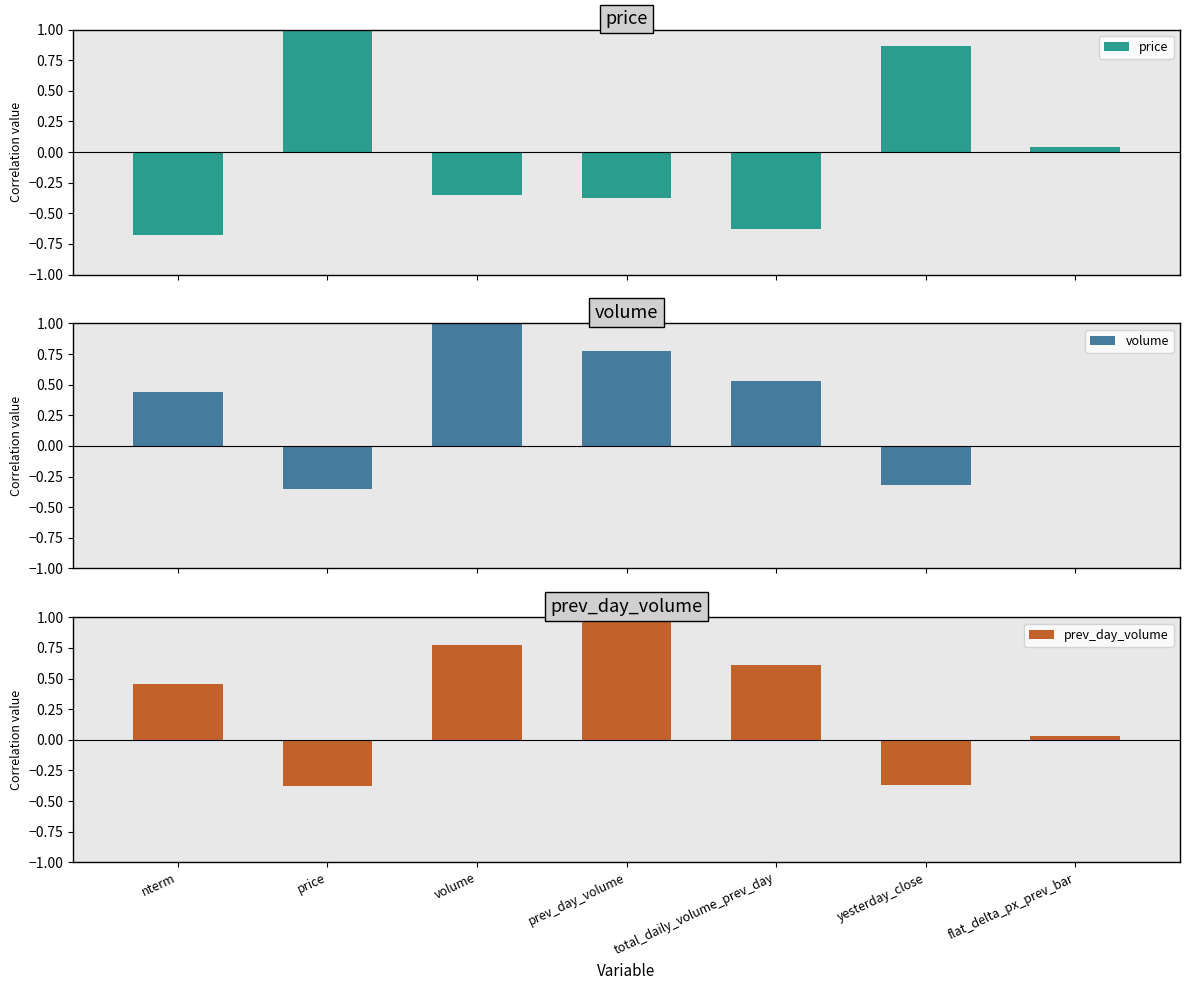

Reading left to right, transcribe all the data shown in this chart.

price: nterm=-0.7	price=1.0	volume=-0.3	prev_day_volume=-0.4	total_daily_volume_prev_day=-0.6	yesterday_close=0.9	flat_delta_px_prev_bar=0.0
volume: nterm=0.4	price=-0.3	volume=1.0	prev_day_volume=0.8	total_daily_volume_prev_day=0.5	yesterday_close=-0.3	flat_delta_px_prev_bar=0.0
prev_day_volume: nterm=0.5	price=-0.4	volume=0.8	prev_day_volume=1.0	total_daily_volume_prev_day=0.6	yesterday_close=-0.4	flat_delta_px_prev_bar=0.0